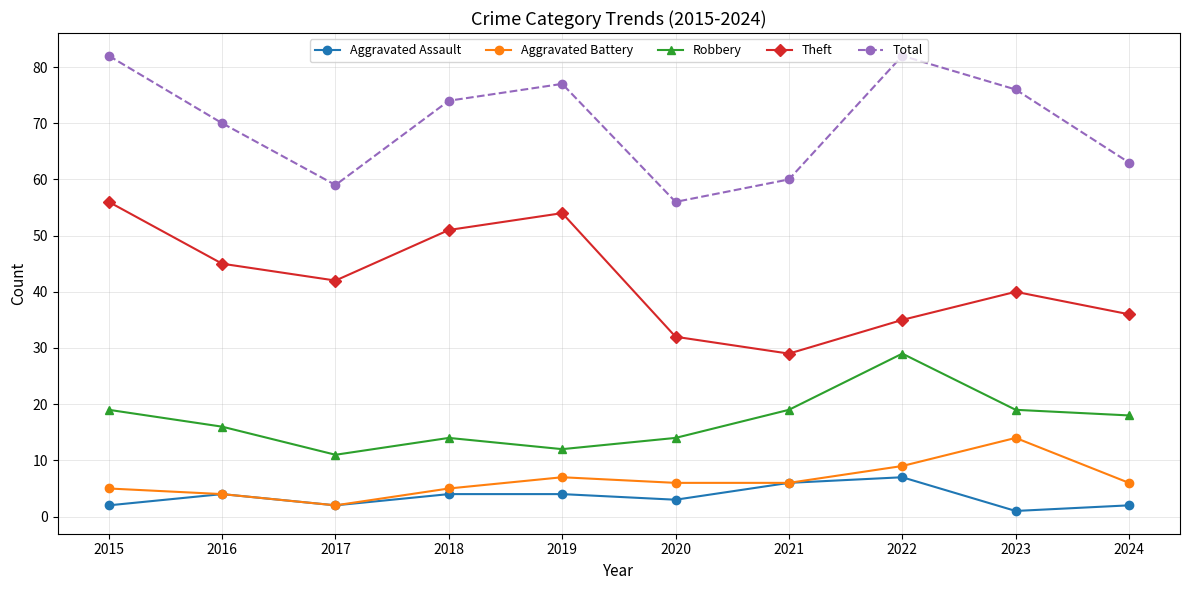

Is the value of Robbery at 2024 greater than the value of Aggravated Assault at 2020?

Yes